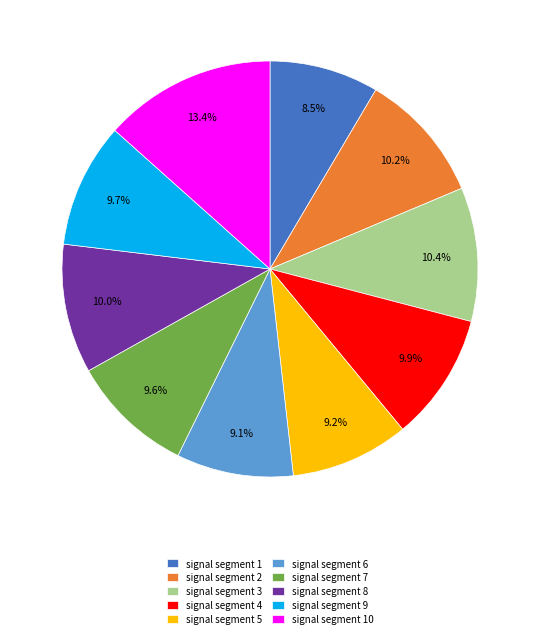

Between signal segment 8 and signal segment 10, which is larger?

signal segment 10